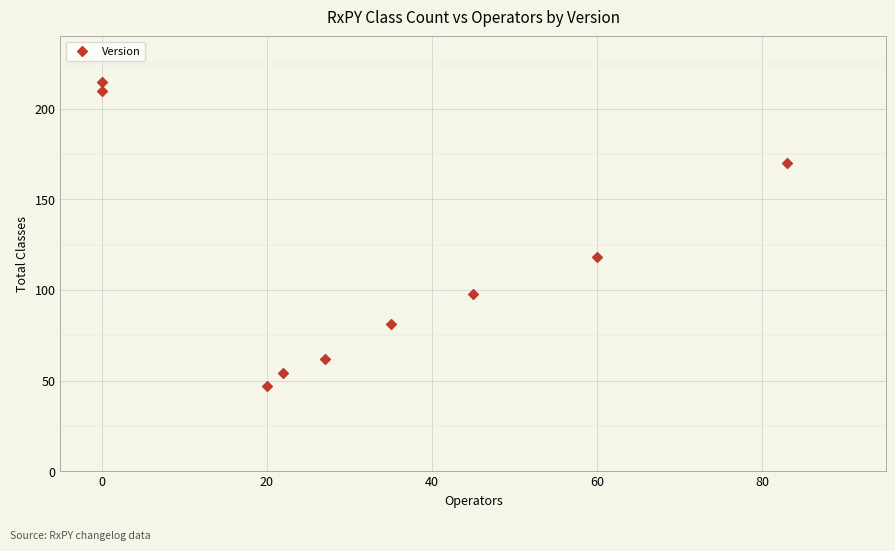

What Y value in the scatter plot is closest to 131?

118